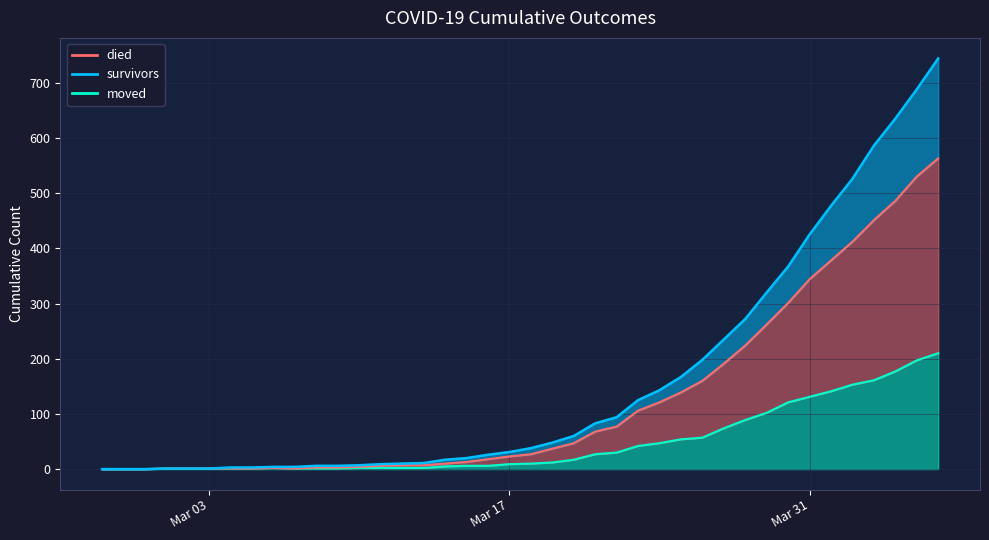

Which series changed the most between 2020-03-01 and 2020-03-20?

survivors